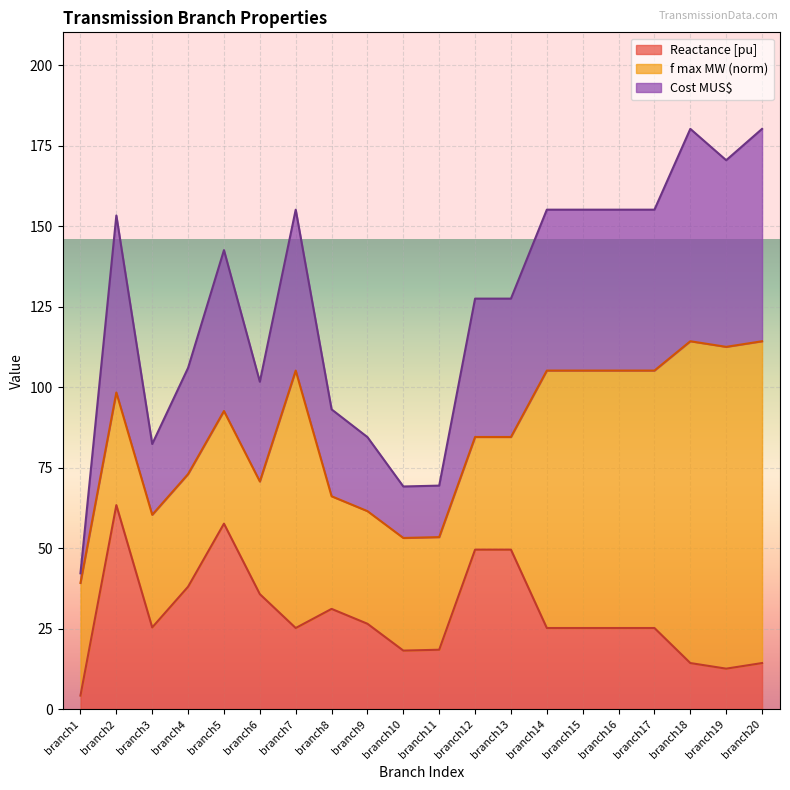

Does the chart display data point markers on the line(s)?

No